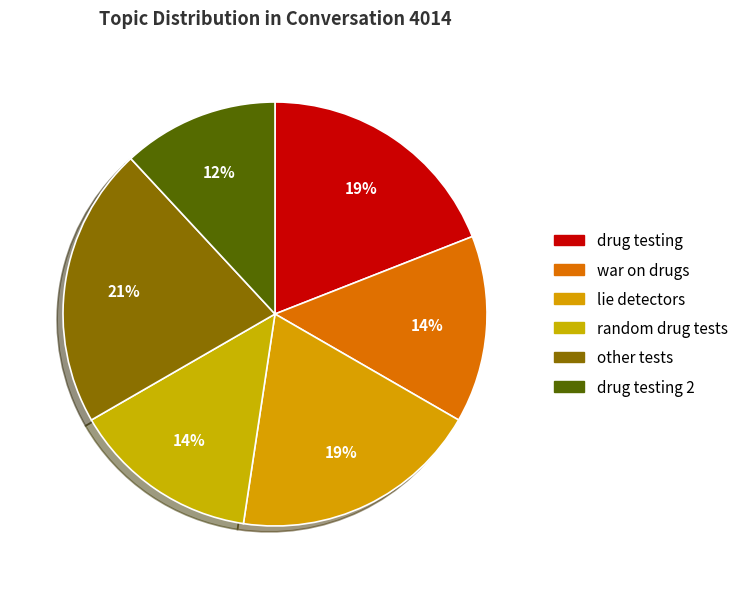

Count the number of slices in the pie.

6